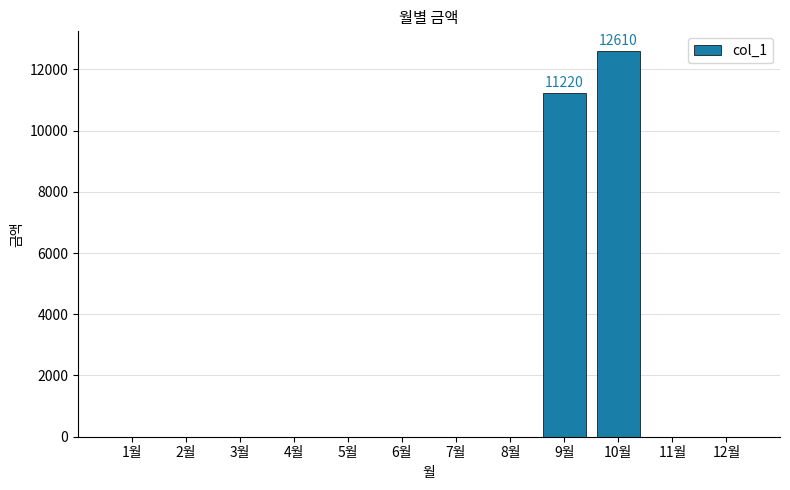

Are the bars horizontal?

No